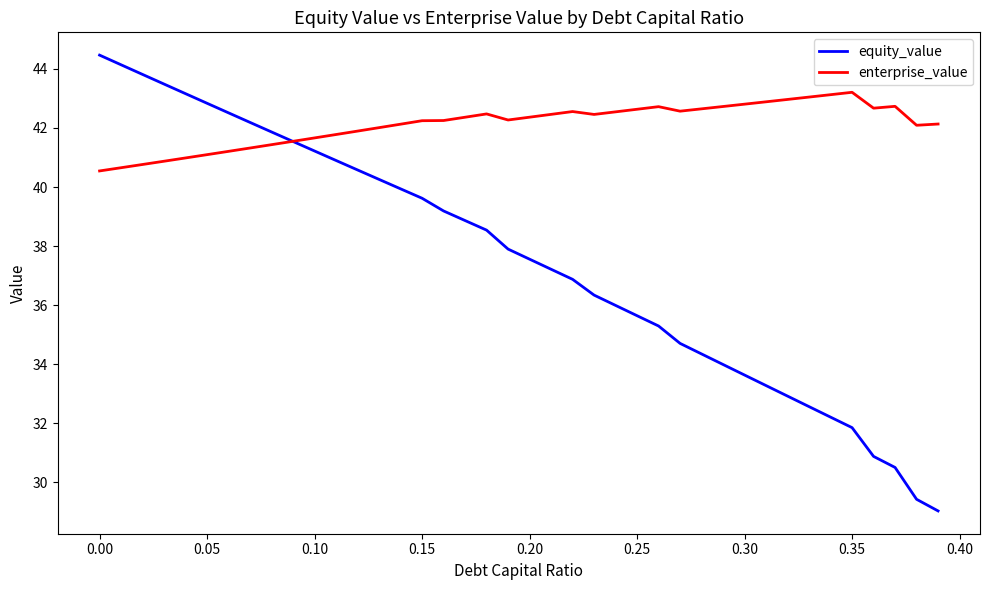

Which series has the largest total across all categories?

enterprise_value